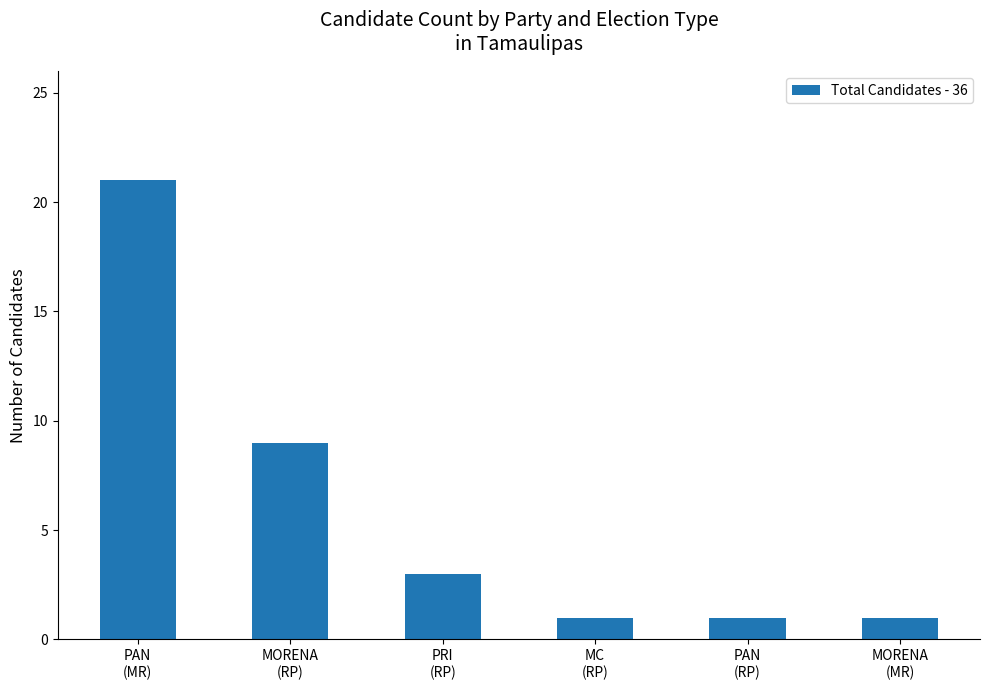

At which label is the value closest to 11?

MORENA
(RP)